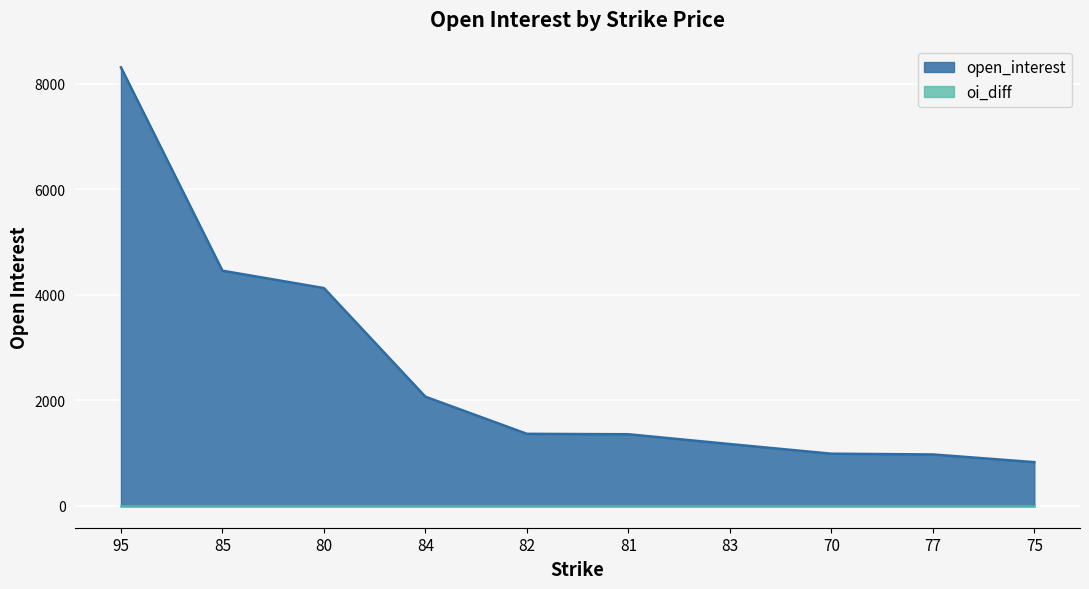

What is the smallest value displayed?

0